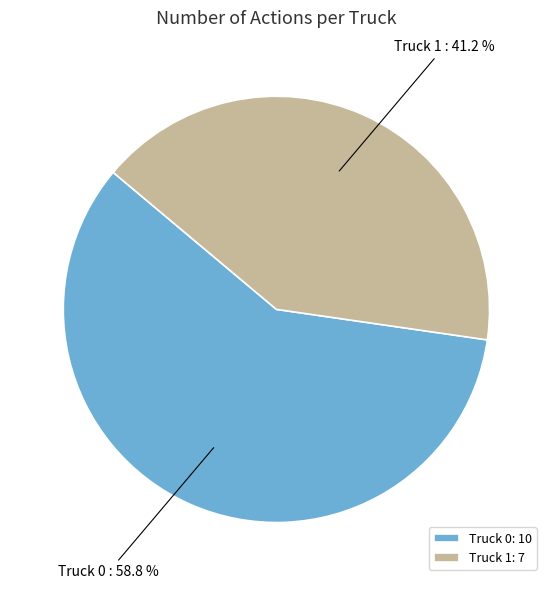

What portion of the pie excludes Truck 0?

41.2%